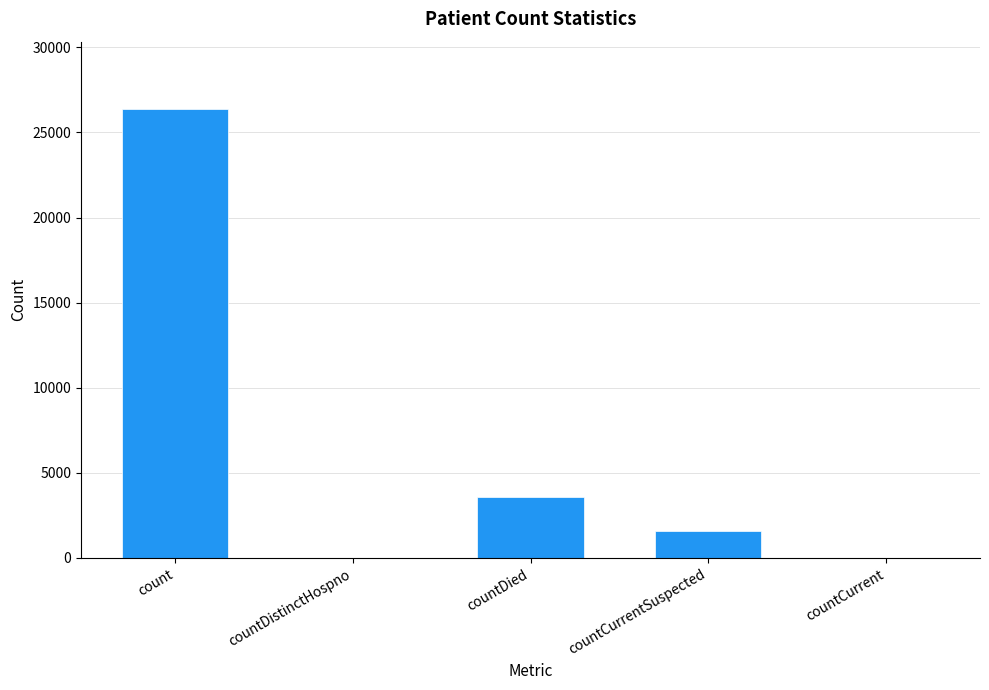

What is the sum of the values at countCurrentSuspected and count?

27931